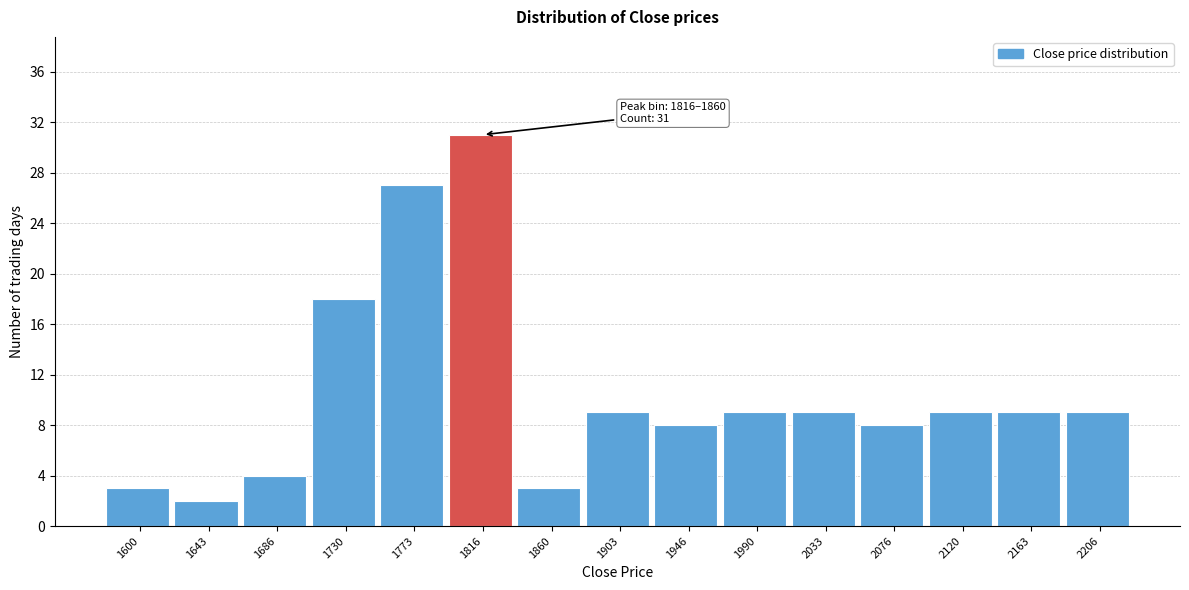

Reading left to right, extract all data points from this chart.

3	2	4	18	27	31	3	9	8	9	9	8	9	9	9